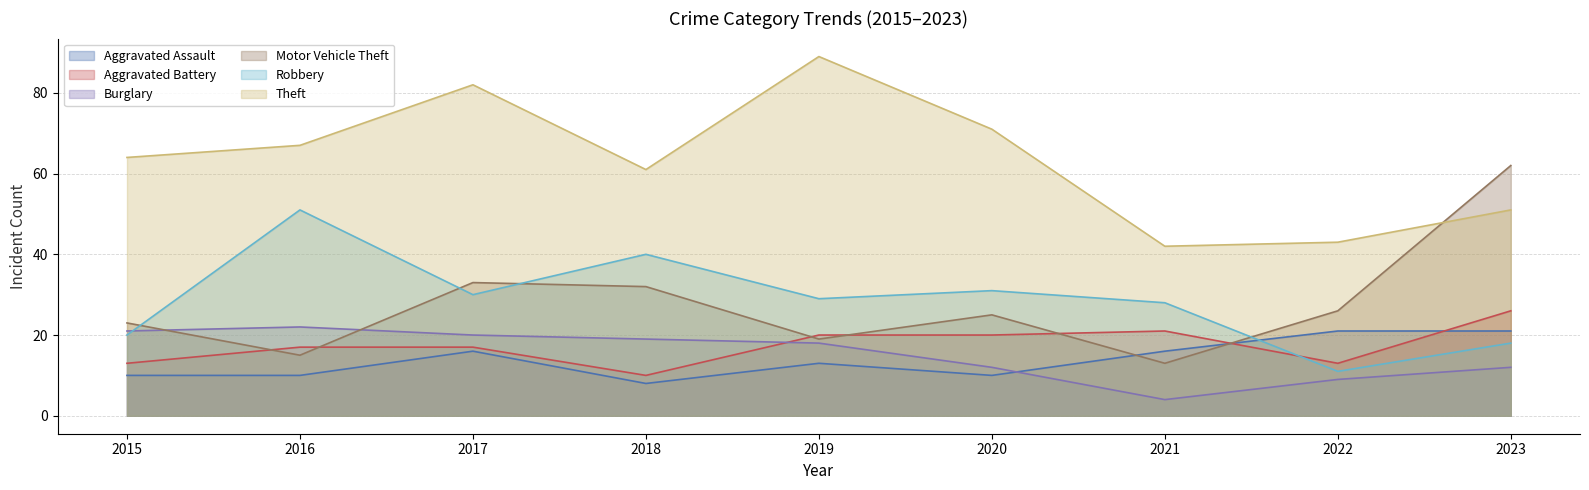

Reading right to left, what are all the values shown in this chart?

Aggravated Assault: 2023=21	2022=21	2021=16	2020=10	2019=13	2018=8	2017=16	2016=10	2015=10
Aggravated Battery: 2023=26	2022=13	2021=21	2020=20	2019=20	2018=10	2017=17	2016=17	2015=13
Burglary: 2023=12	2022=9	2021=4	2020=12	2019=18	2018=19	2017=20	2016=22	2015=21
Motor Vehicle Theft: 2023=62	2022=26	2021=13	2020=25	2019=19	2018=32	2017=33	2016=15	2015=23
Robbery: 2023=18	2022=11	2021=28	2020=31	2019=29	2018=40	2017=30	2016=51	2015=20
Theft: 2023=51	2022=43	2021=42	2020=71	2019=89	2018=61	2017=82	2016=67	2015=64